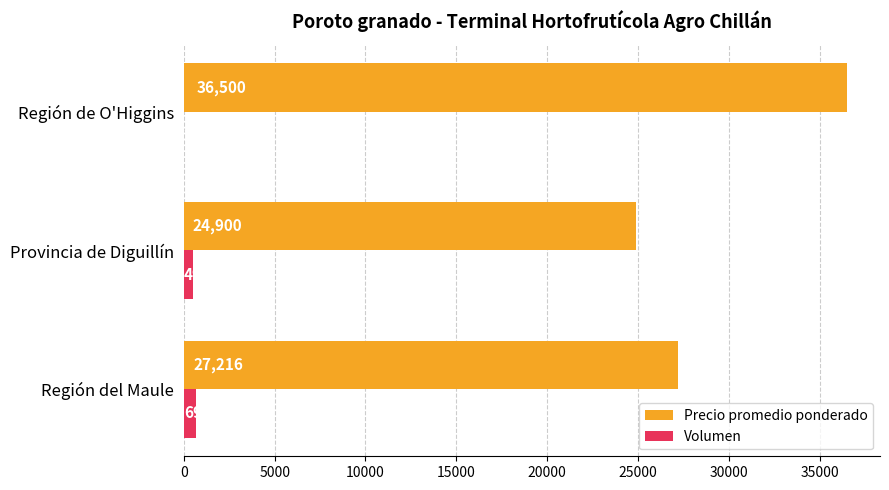

What are all the series names shown in the legend?

Precio promedio ponderado, Volumen